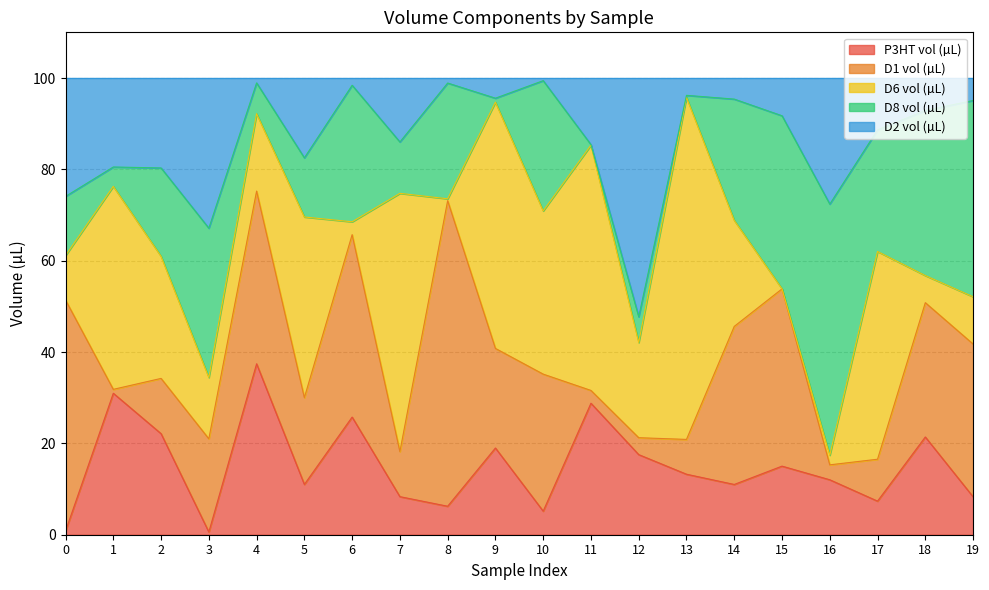

List the series in order of their peak value, highest first.

D6 vol (µL), D1 vol (µL), D8 vol (µL), D2 vol (µL), P3HT vol (µL)